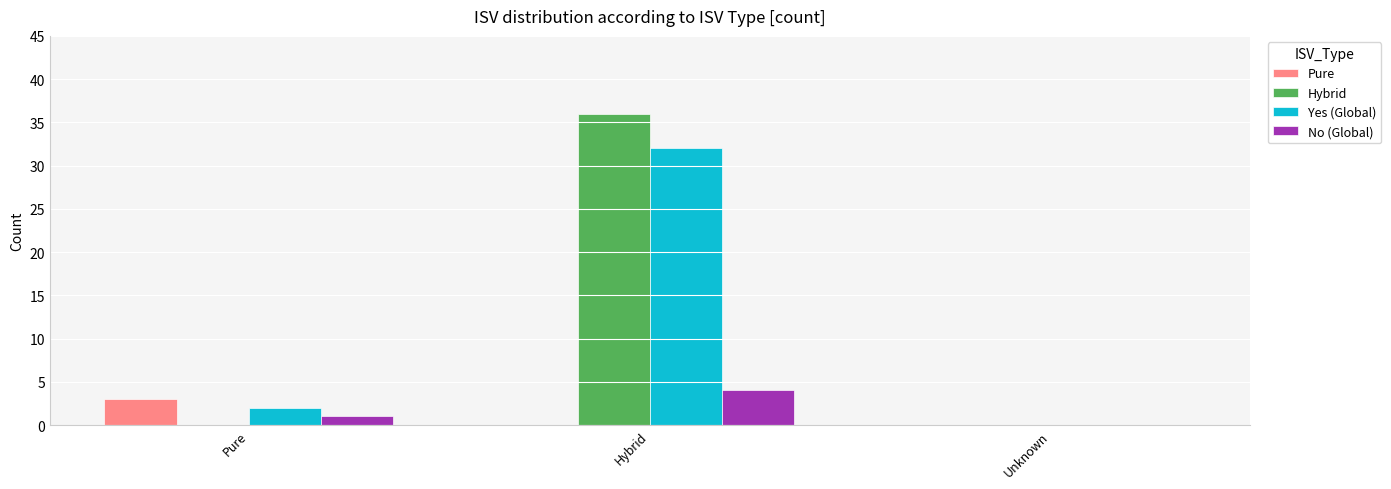

Reading left to right, transcribe all the data shown in this chart.

Pure: Pure=3	Hybrid=0	Unknown=0
Hybrid: Pure=0	Hybrid=36	Unknown=0
Yes (Global): Pure=2	Hybrid=32	Unknown=0
No (Global): Pure=1	Hybrid=4	Unknown=0